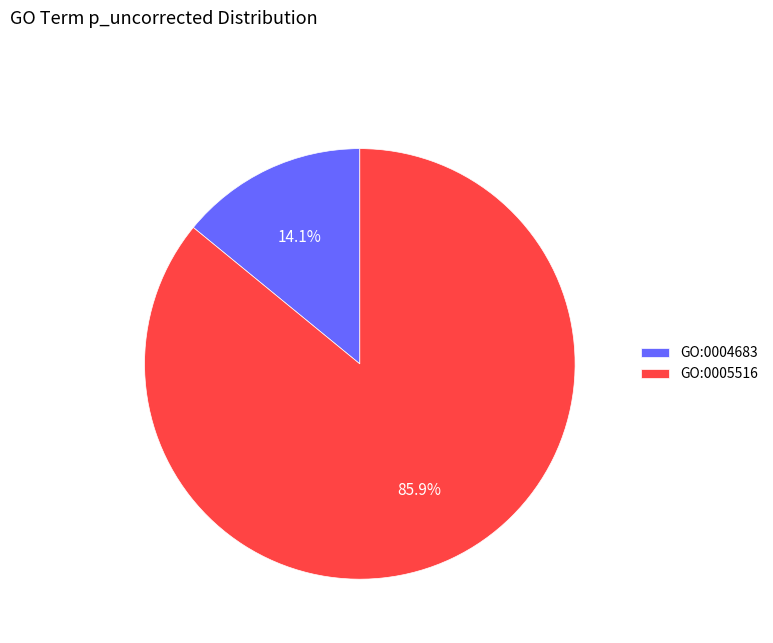

Rank the categories by value from highest to lowest.

GO:0005516, GO:0004683